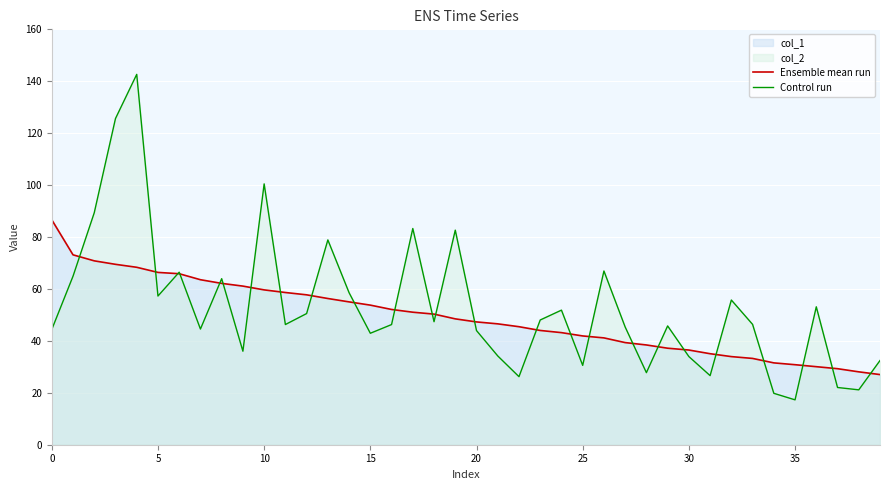

What is the sum of the Control run values at 11 and 27?

91.6